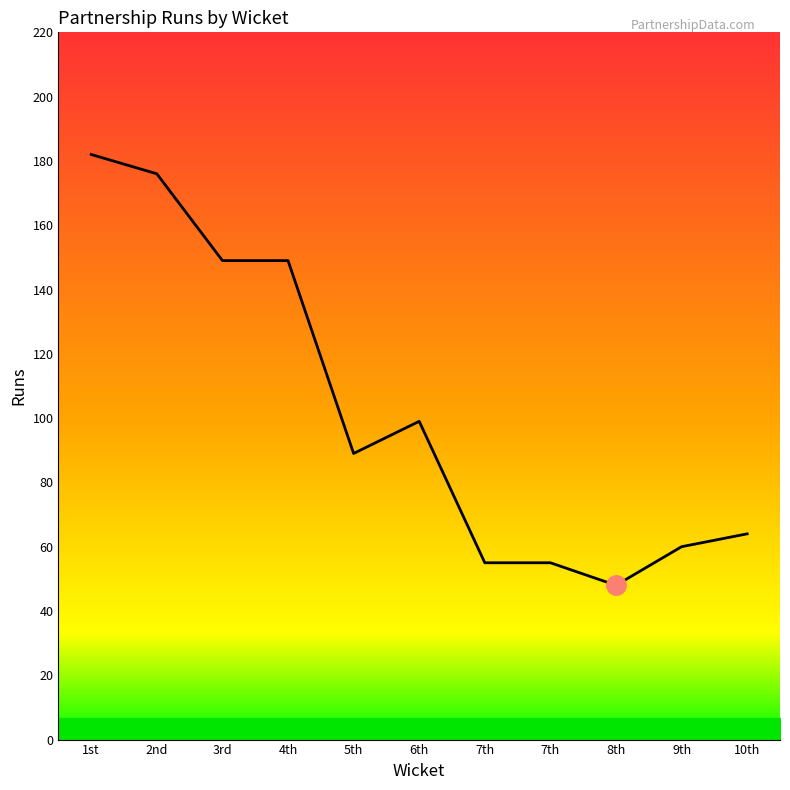

Where does the data first go above 89?

1st